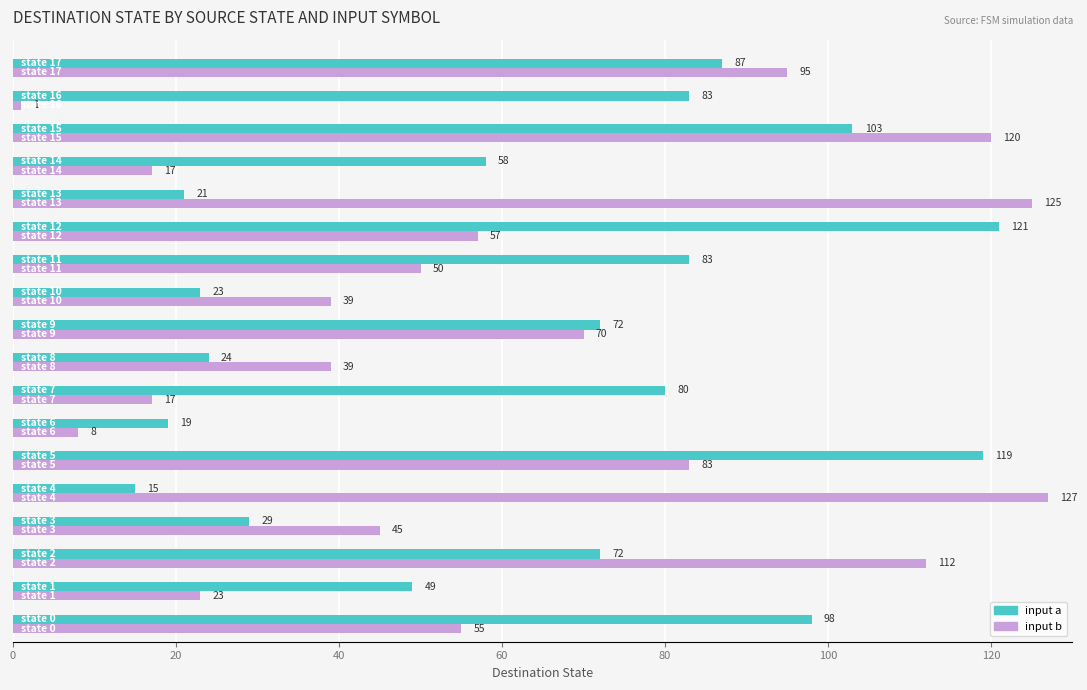

Which series has the largest total across all categories?

input a